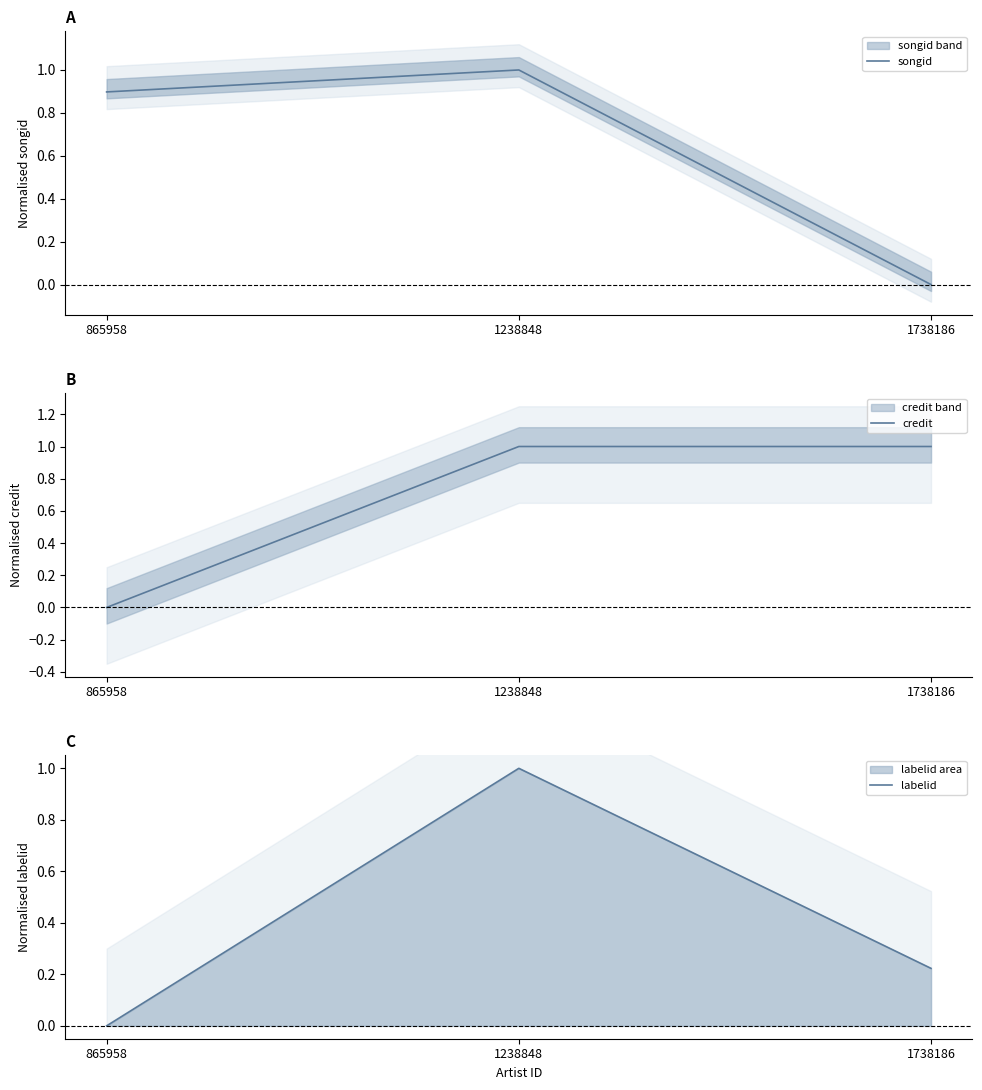

Count the labelid values in the range 0 to 1.

3